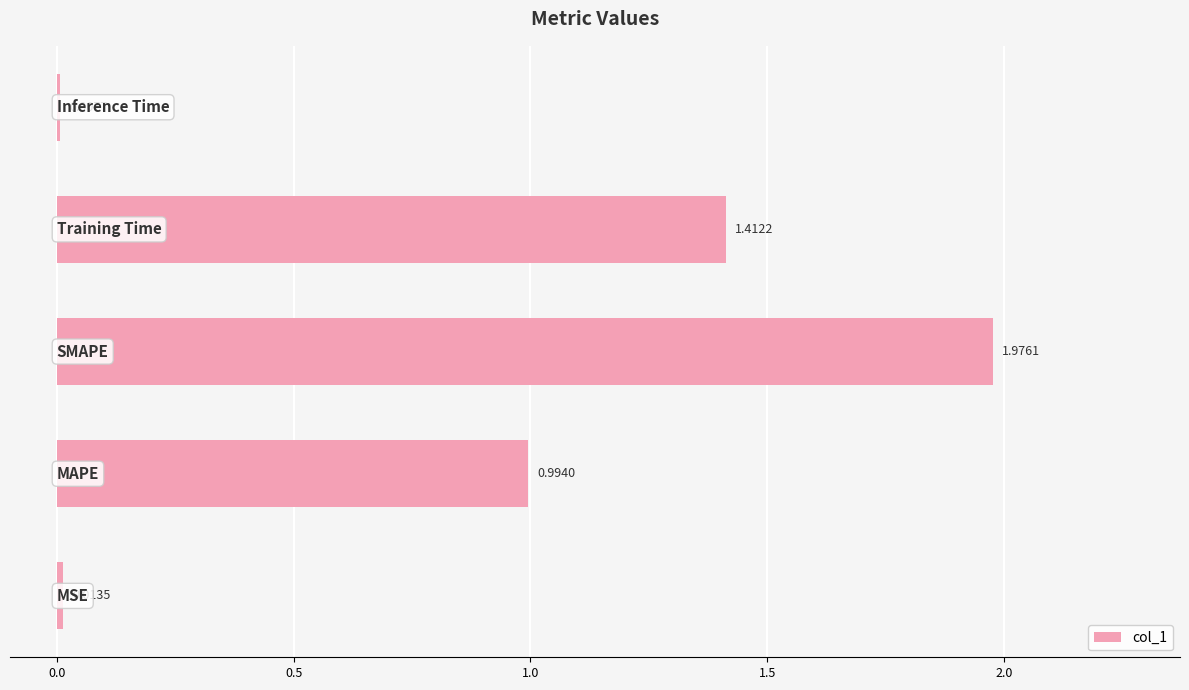

How many data points does each series have?

5